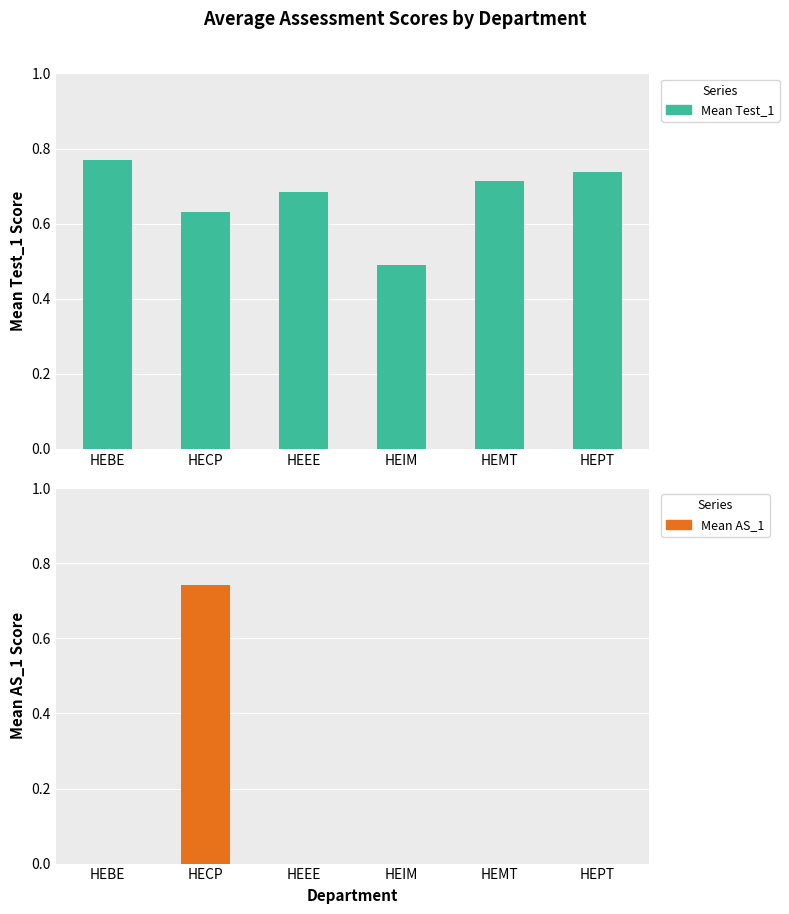

Which category has the lowest value in the Mean AS_1 series?

HEBE